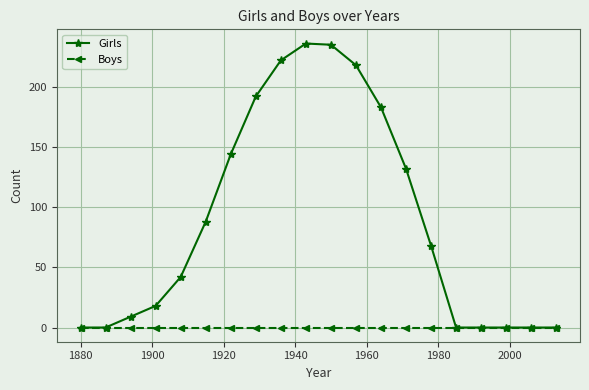

How many series are shown in this chart?

2